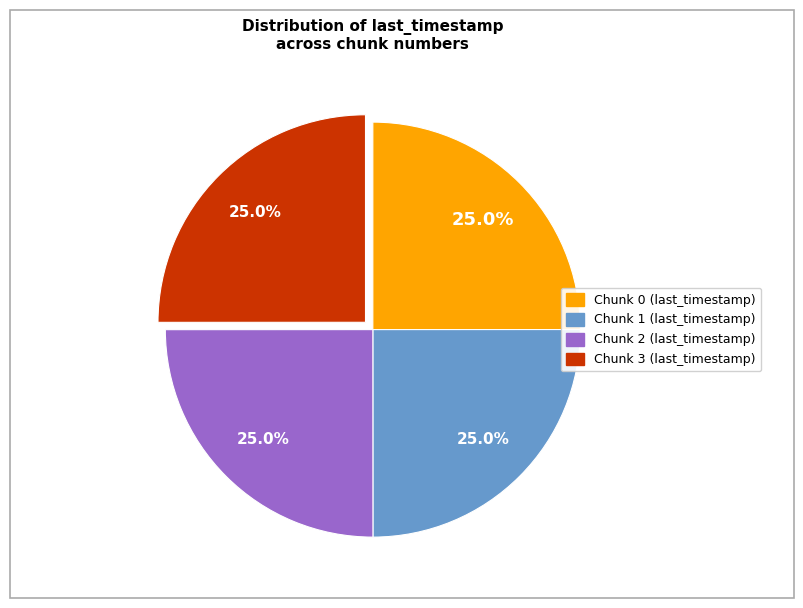

True or false: Chunk 3 accounts for 19% of the total.

False